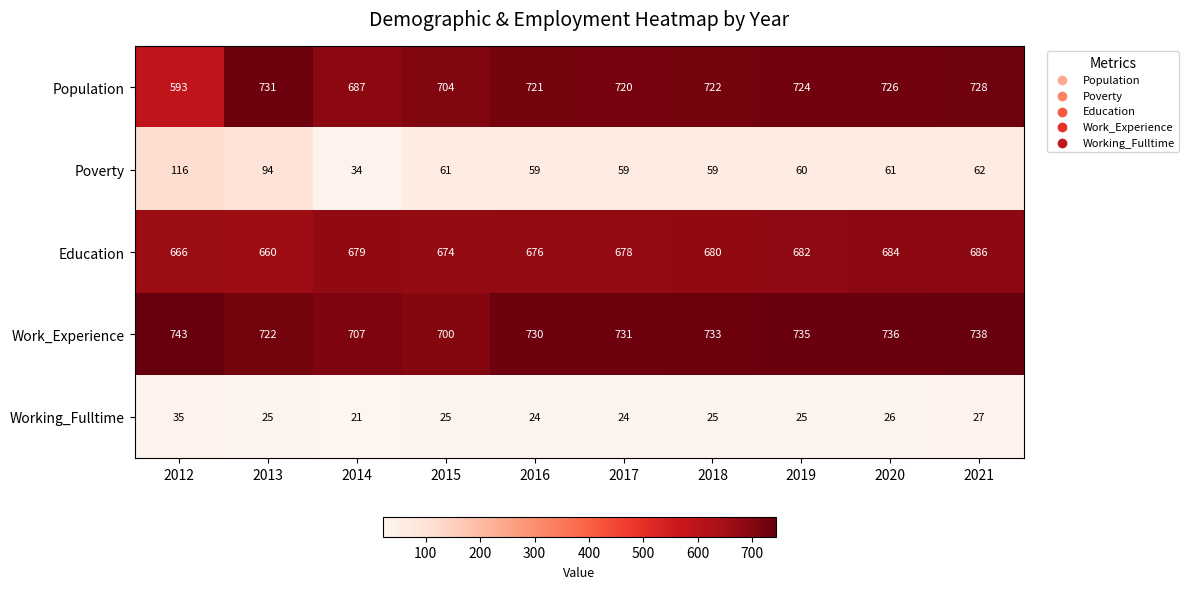

Which series has the widest spread of values?

Population